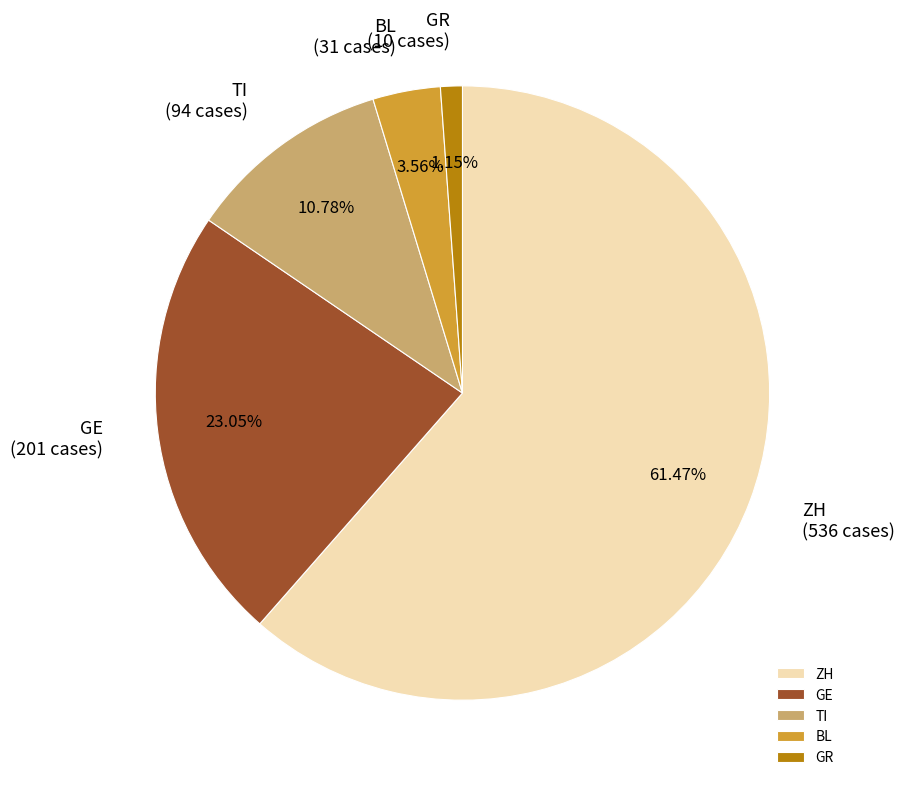

Rank the categories by value from lowest to highest.

GR, BL, TI, GE, ZH